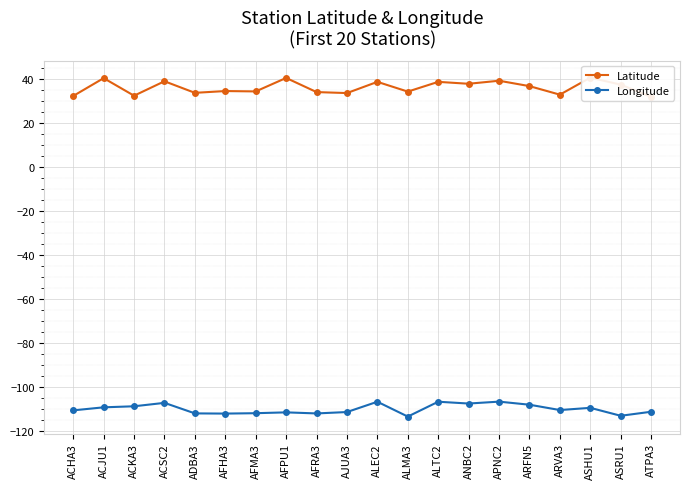

Reading left to right, transcribe all the data shown in this chart.

Latitude: 32.2	40.4	32.4	38.9	33.7	34.5	34.3	40.4	34.0	33.6	38.7	34.2	38.7	37.8	39.2	36.7	32.8	40.6	37.4	31.8
Longitude: -110.8	-109.4	-108.9	-107.4	-112.2	-112.2	-112.1	-111.7	-112.2	-111.5	-106.8	-113.6	-106.8	-107.7	-106.8	-108.2	-110.6	-109.6	-113.2	-111.4